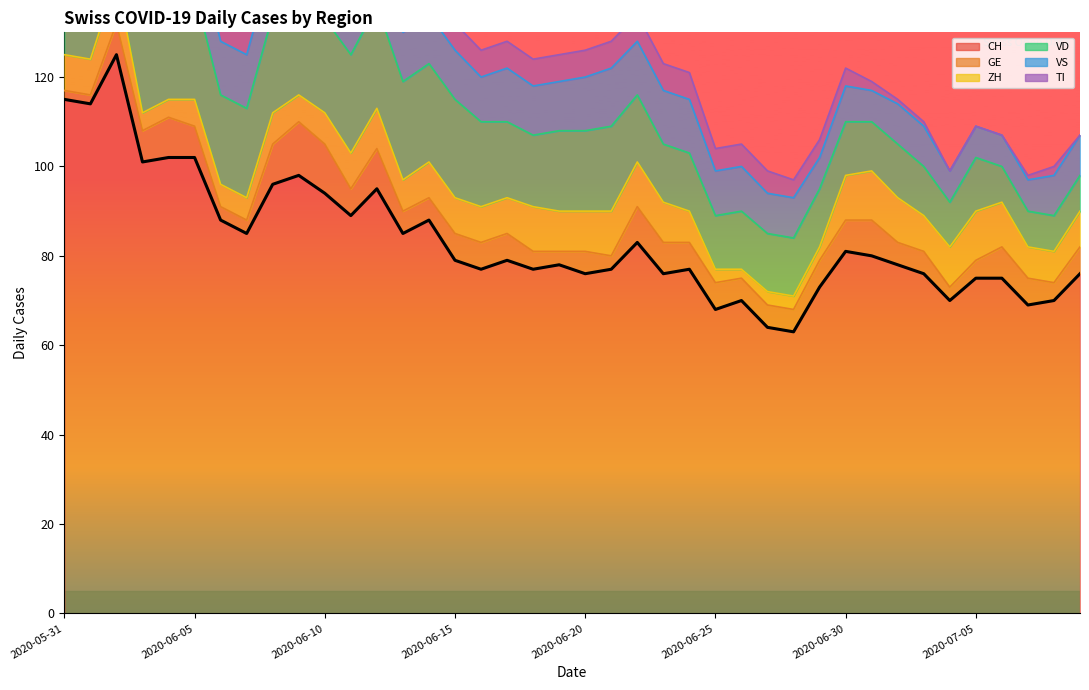

Reading left to right, what are all the values shown in this chart?

115	114	125	101	102	102	88	85	96	98	94	89	95	85	88	79	77	79	77	78	76	77	83	76	77	68	70	64	63	73	81	80	78	76	70	75	75	69	70	76